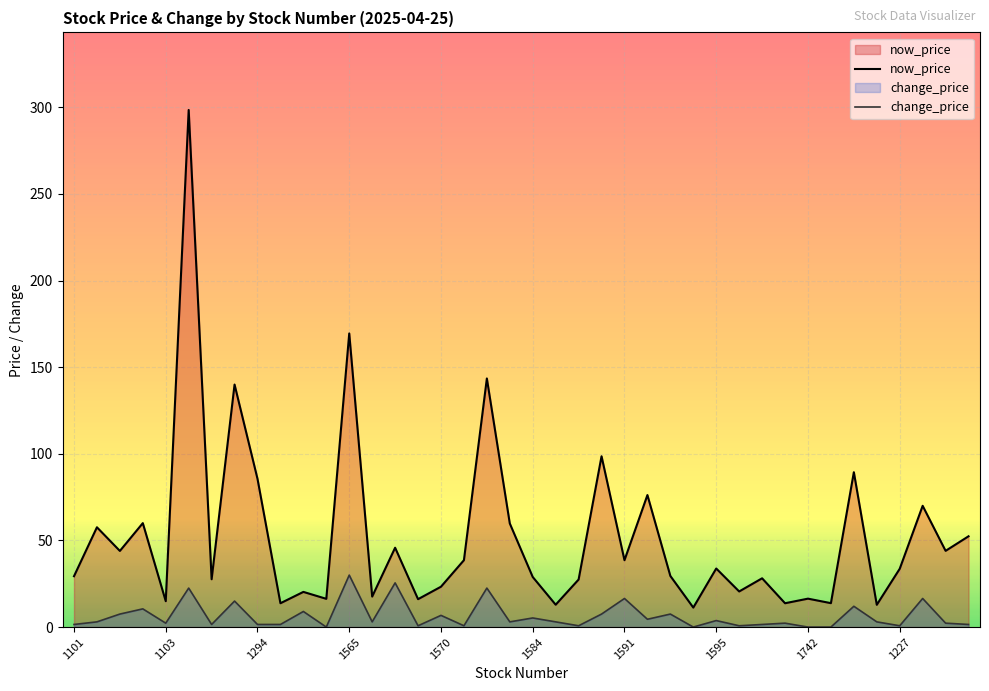

How many data points in change_price are above 3?

17